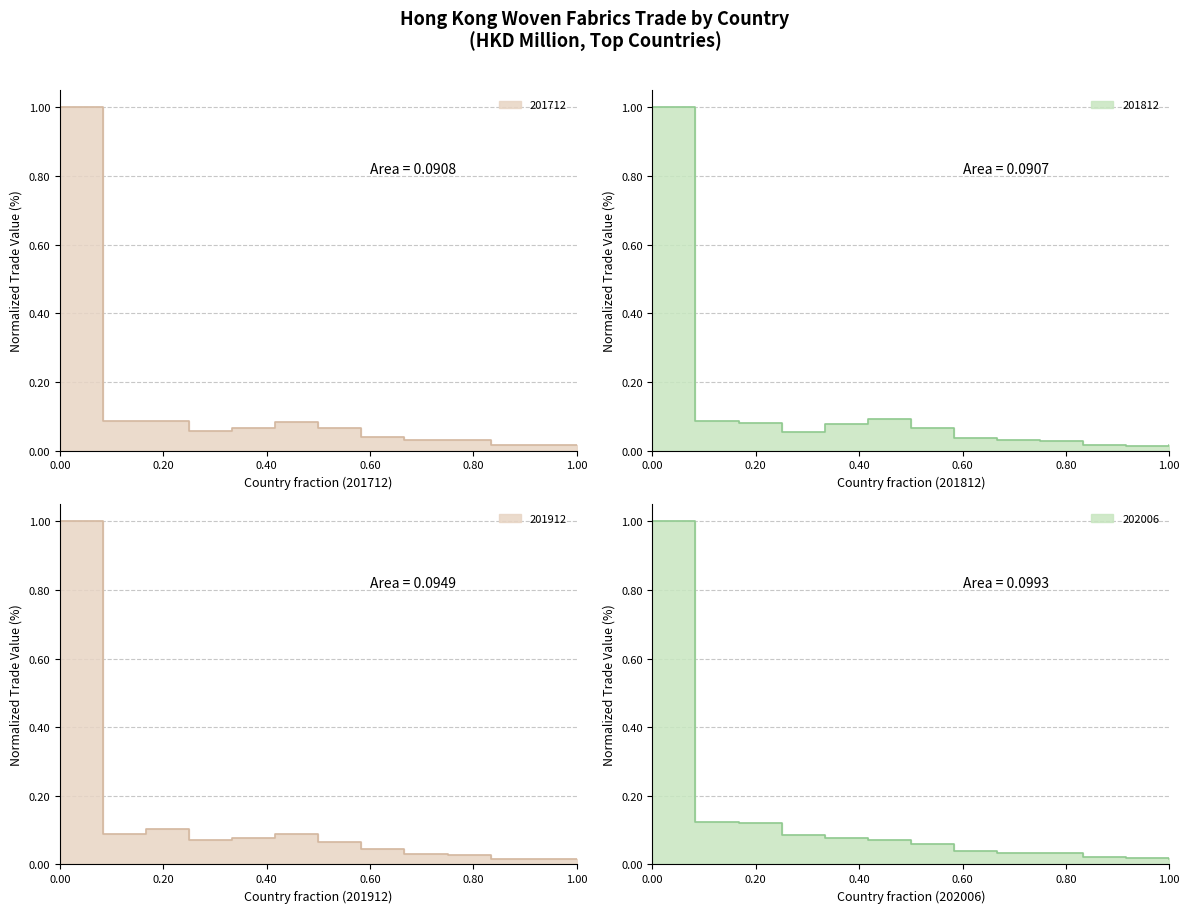

Which series has the widest spread of values?

201812